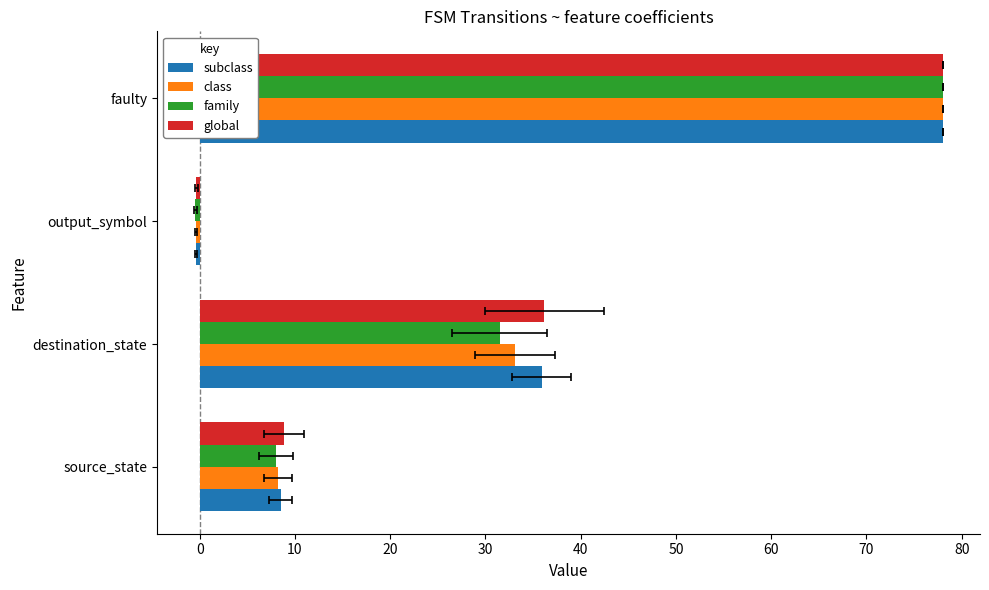

What is the total value across all series at destination_state?

136.7